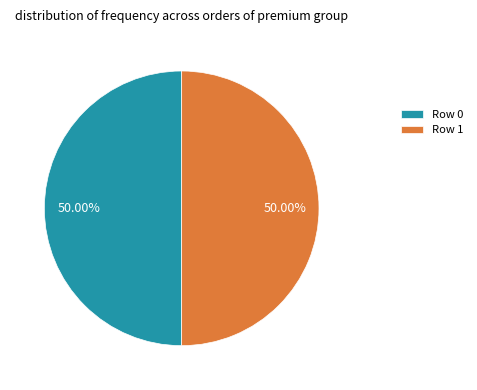

True or false: Row 1 accounts for 50% of the total.

True